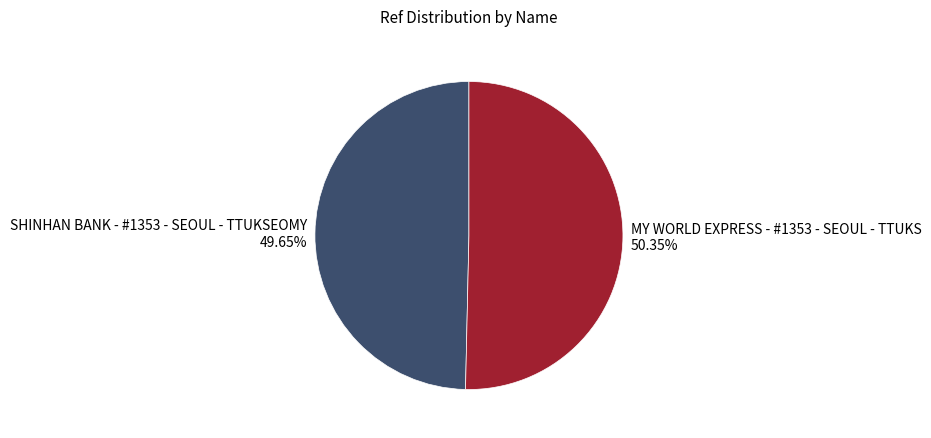

Count the number of slices in the pie.

2